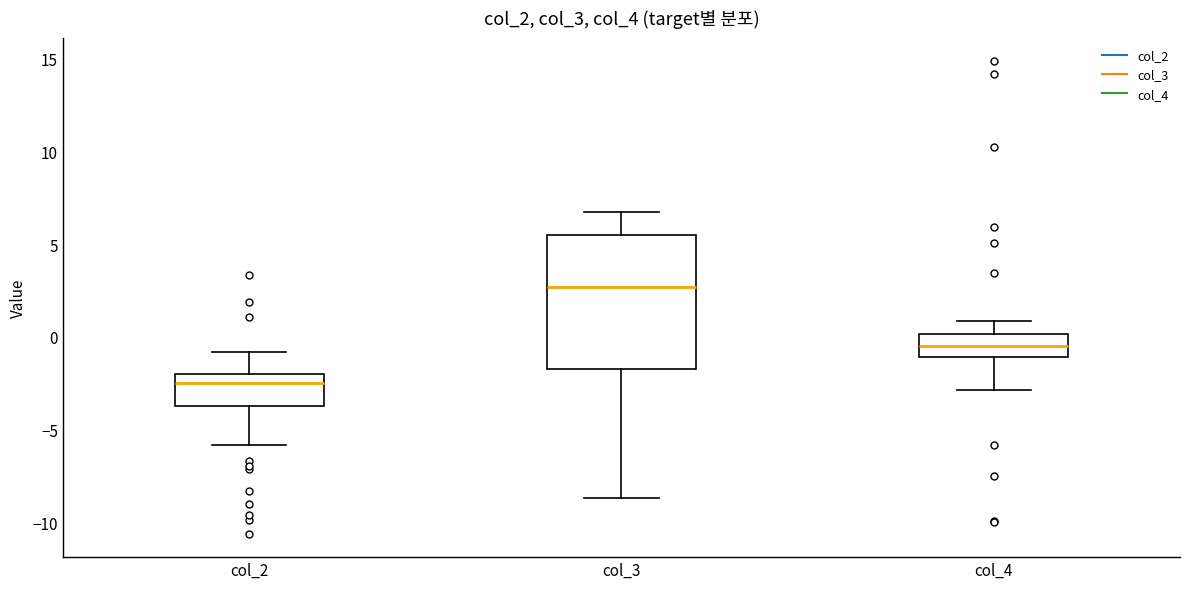

Reading left to right, read every box against the y-axis: the position of its median line, the range the box covers, and the ends of its whiskers. The values are not printed on the chart, so give them approximately, as read against the axis.

col_2: median -2.5, box -4.0 to -2.0, whiskers -6.0 to -1.0
col_3: median 2.5, box -1.5 to 5.5, whiskers -8.5 to 6.5
col_4: median -0.5, box -1.0 to 0.0, whiskers -3.0 to 1.0